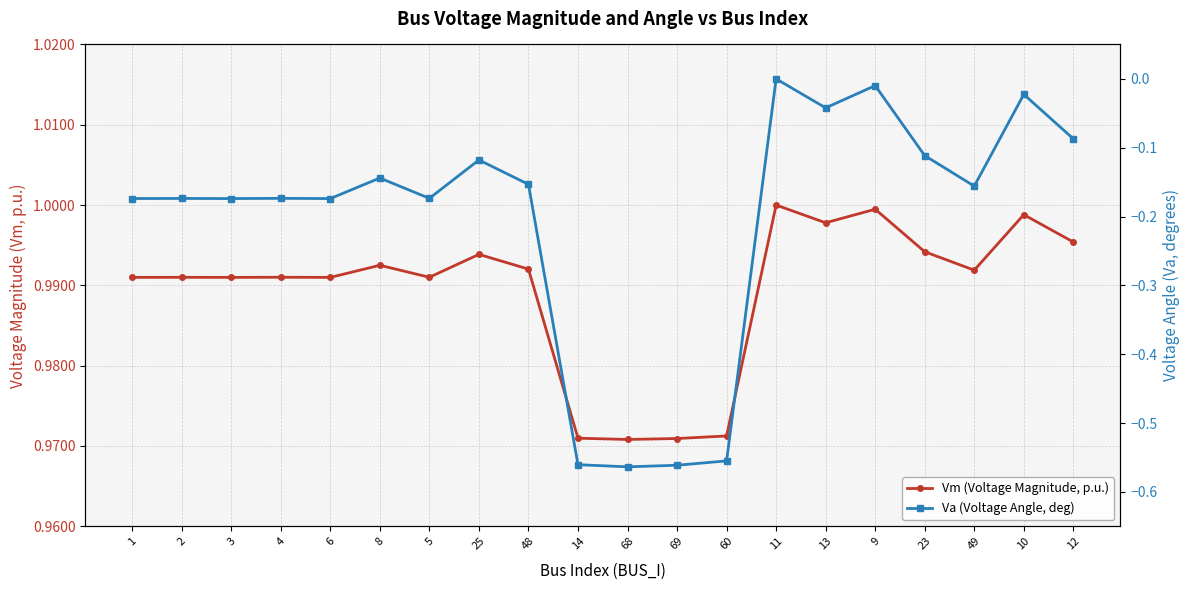

At which category is the sum across all series the highest?

11